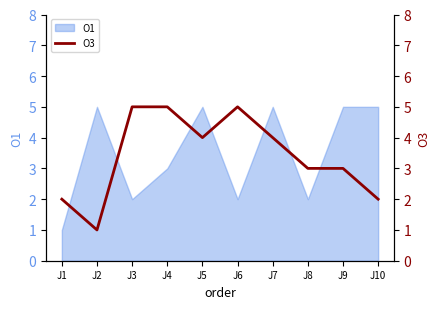

Which has a higher value, J7 or J9?

J7